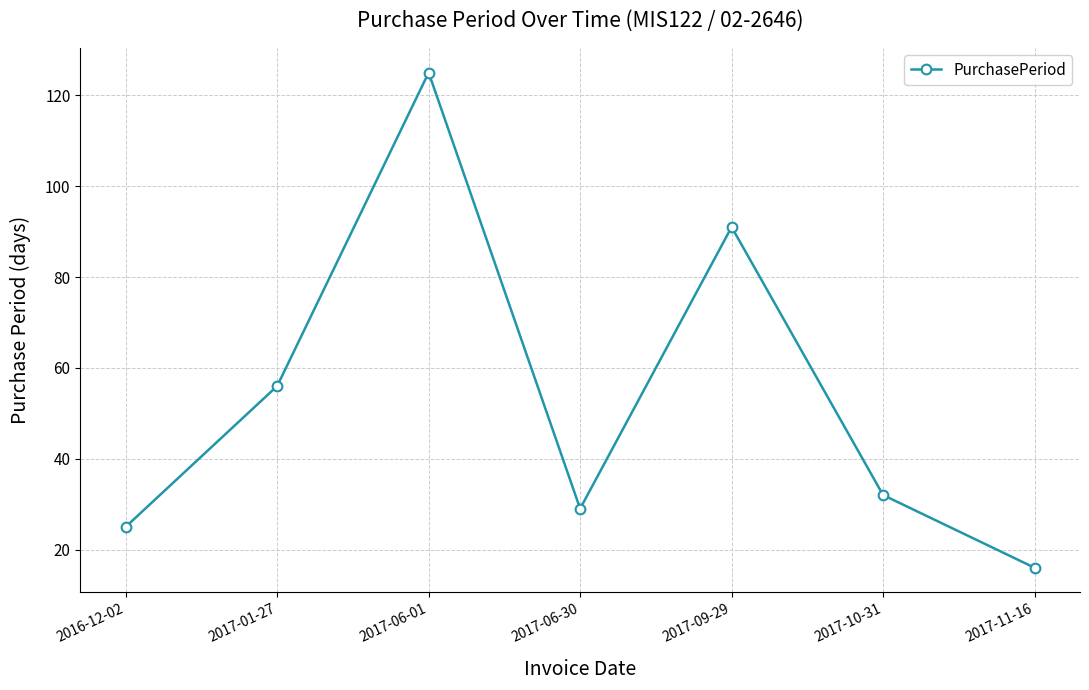

Count the number of categories in the chart.

7